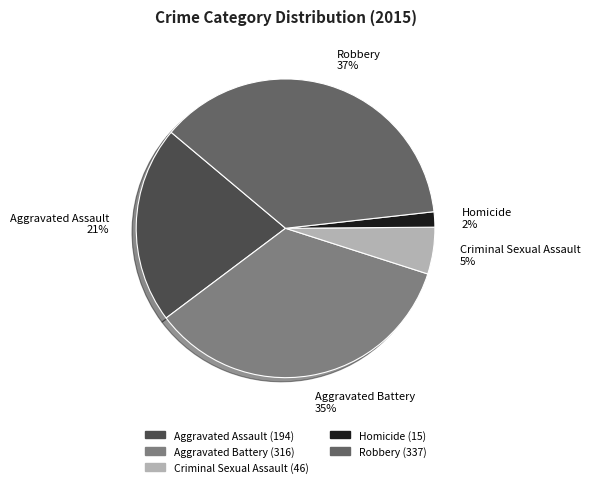

To the nearest percent, what is the difference between the largest and smallest slice percentages?

35%